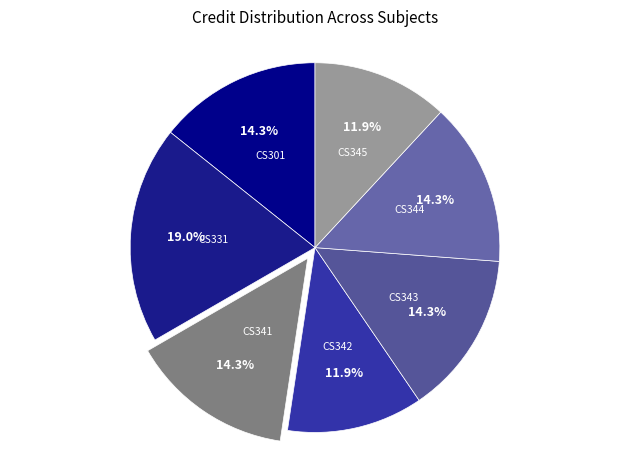

Rank the categories by value from highest to lowest.

CS331
Programming
Language, CS301
Formal Language
and Automata, CS341
Operating
Systems, CS343
Data
Communications, CS344
Databases, CS342
Operating Systems
Laboratory, CS345
Databases
Laboratory